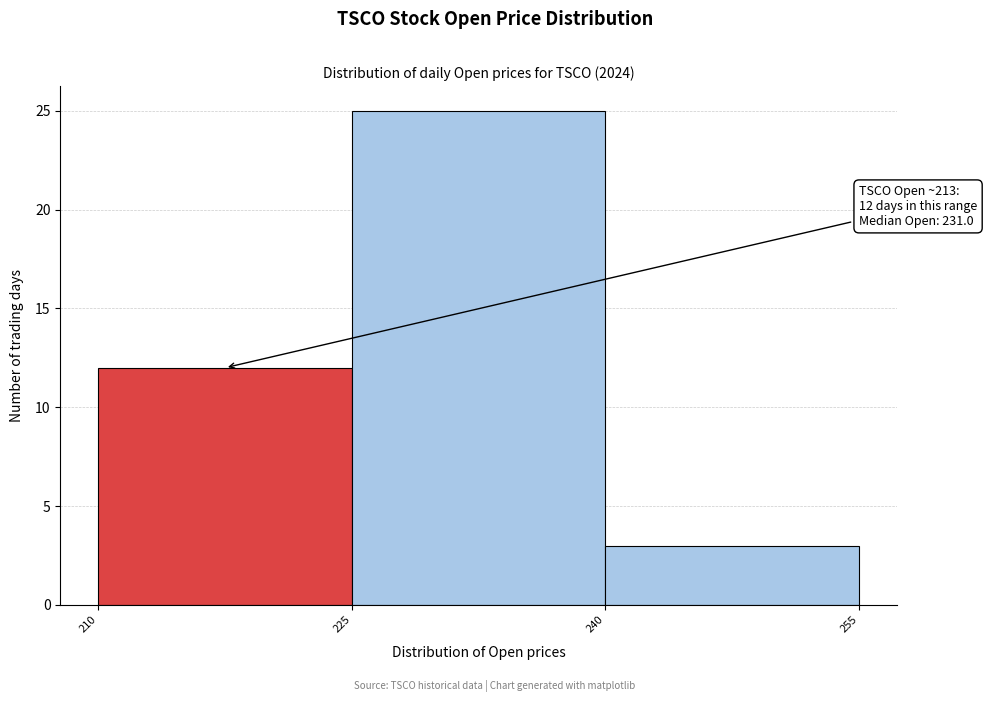

Which range on the x-axis has the tallest bar?

225 to 240